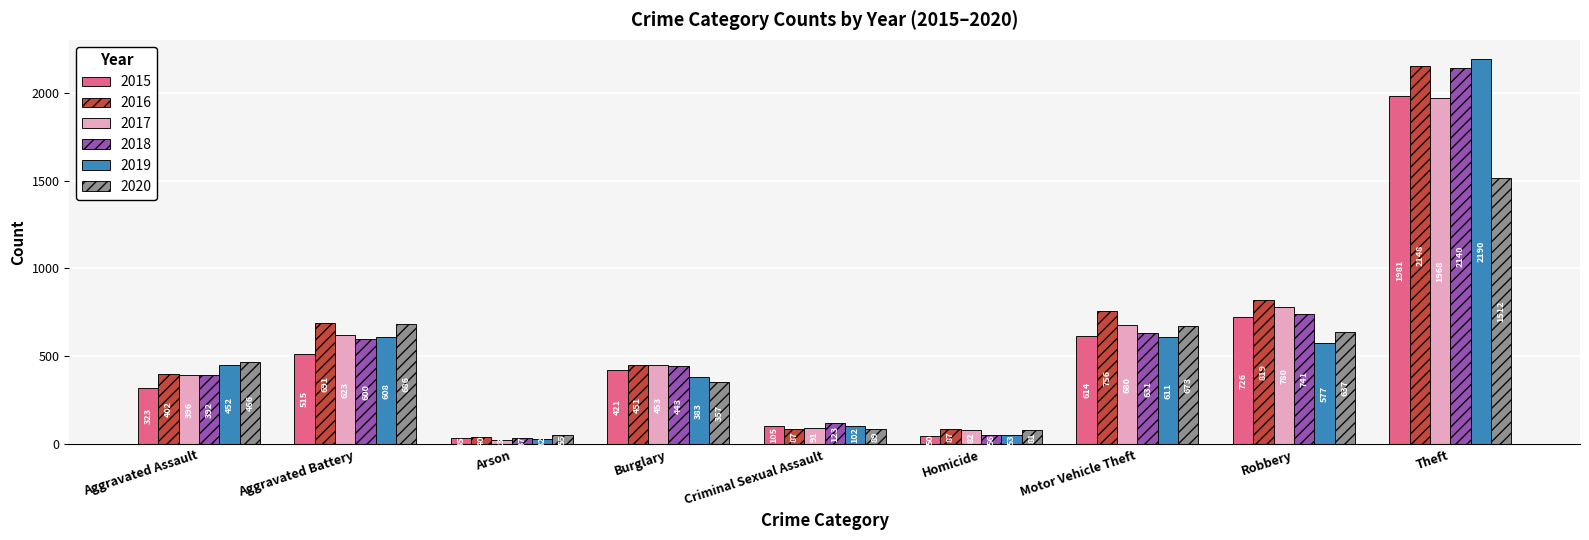

What is the difference between the maximum and minimum values in the 2018 series?

2103